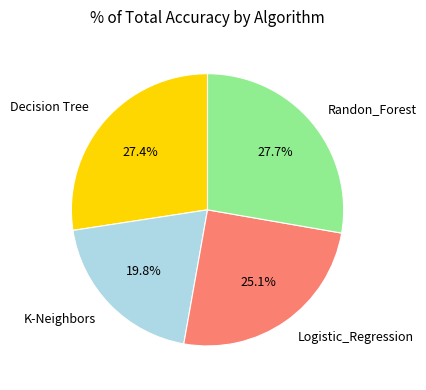

Does any single category account for the majority?

No